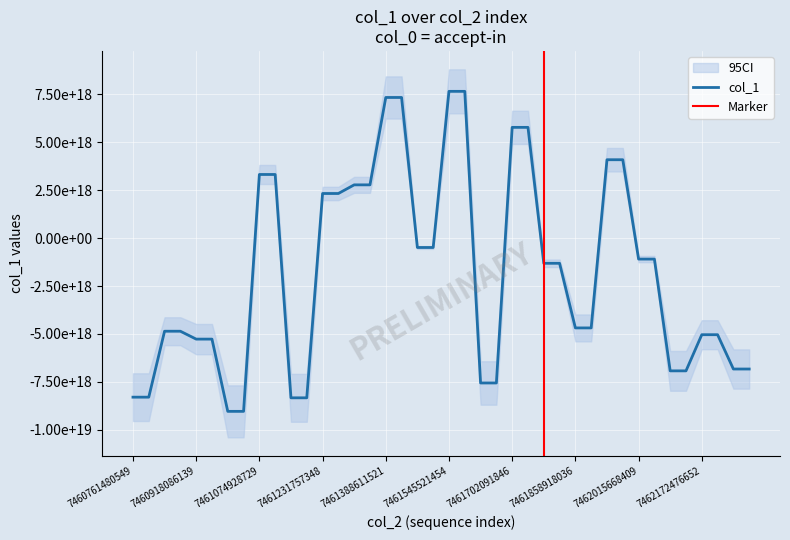

What is the sum of the values at 7462172476652 and 7461545521454?

2616784711540769792